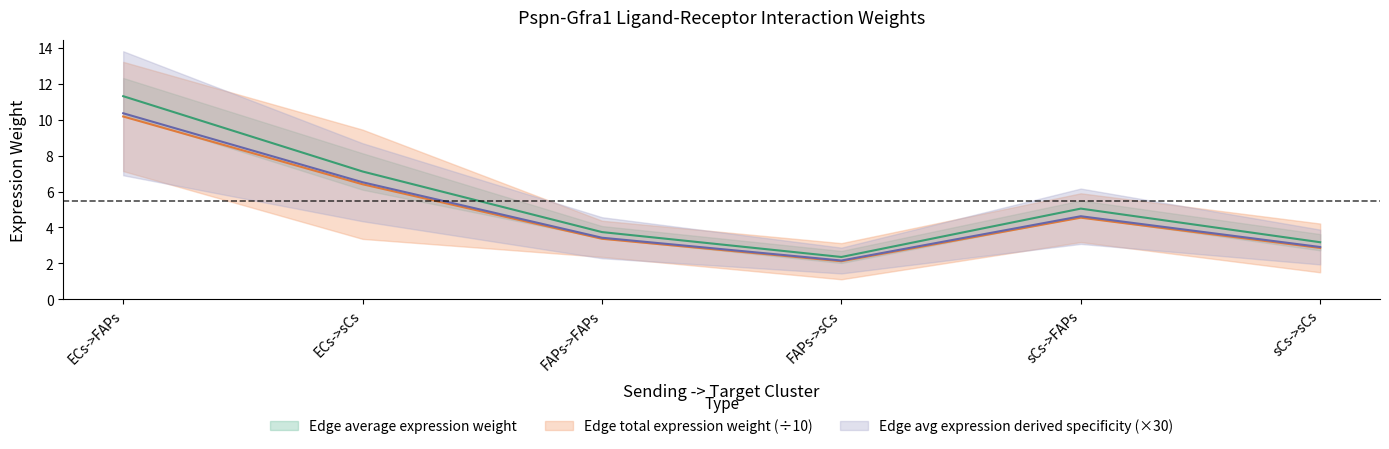

Rank the series by their average value, from lowest to highest.

Edge total expression weight, Edge avg expression derived specificity, Edge average expression weight